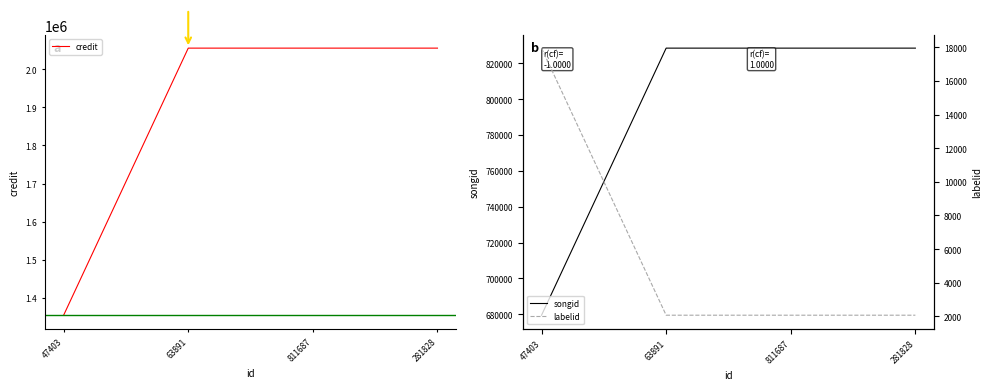

Is this an area chart (filled region under the line)?

No